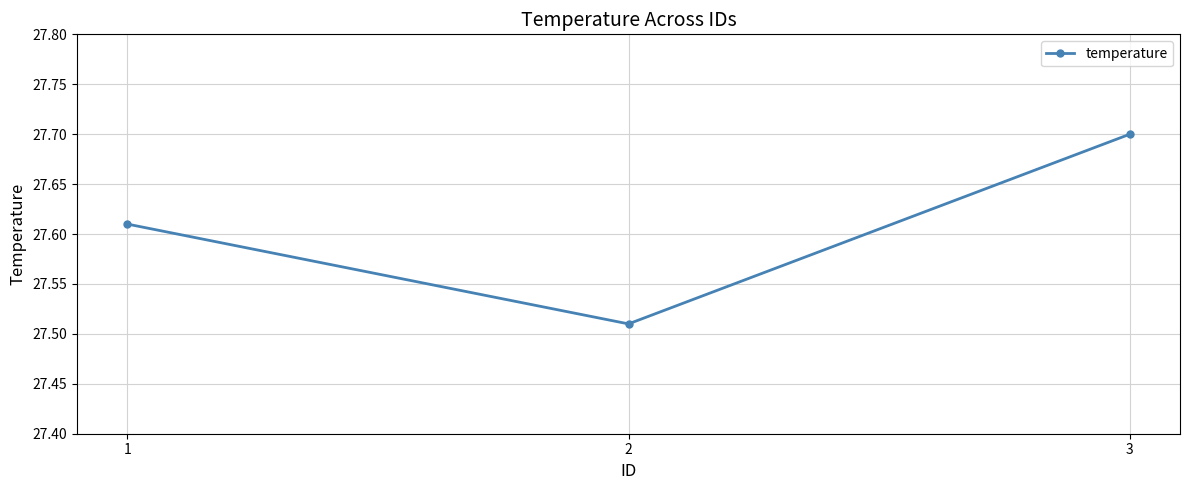

What is the maximum value shown in the chart?

27.7